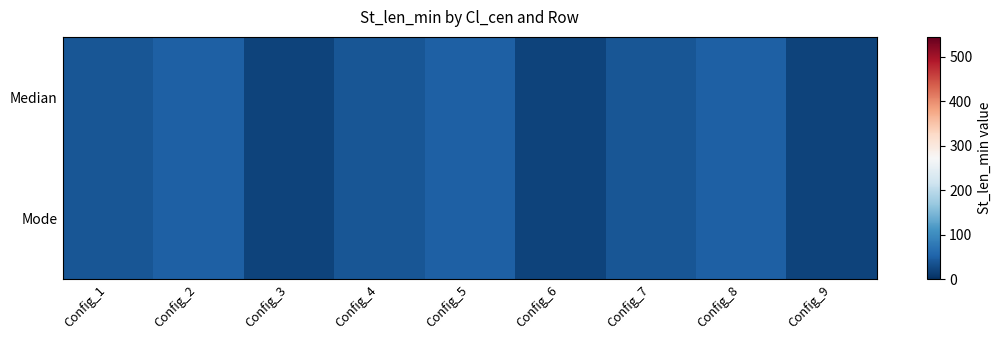

What is the smallest value displayed?

20